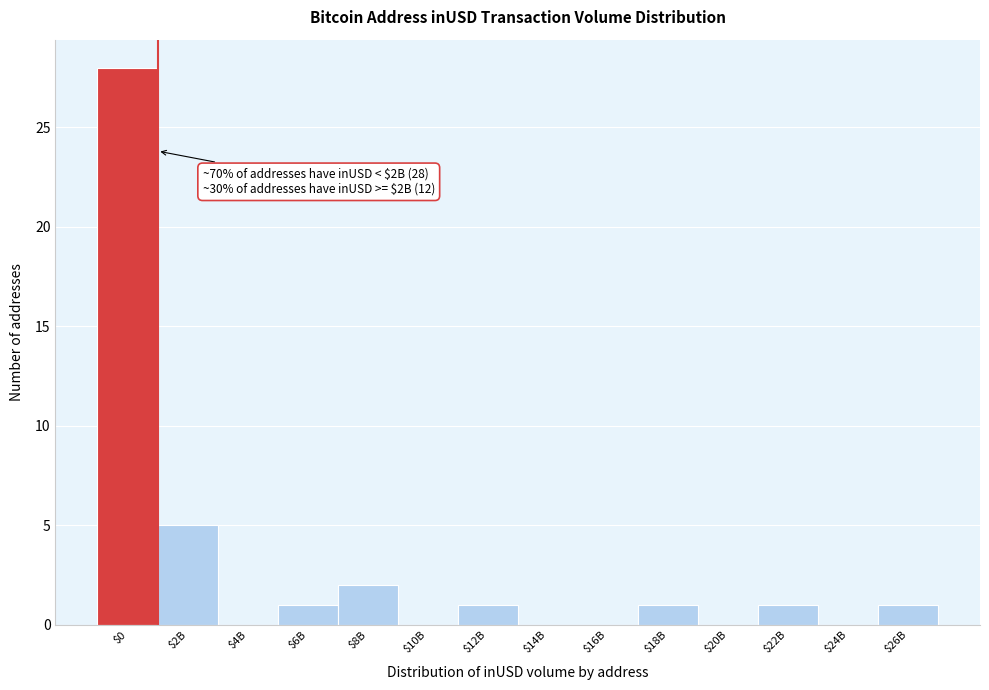

Is it true that the value at $16B is 0?

True